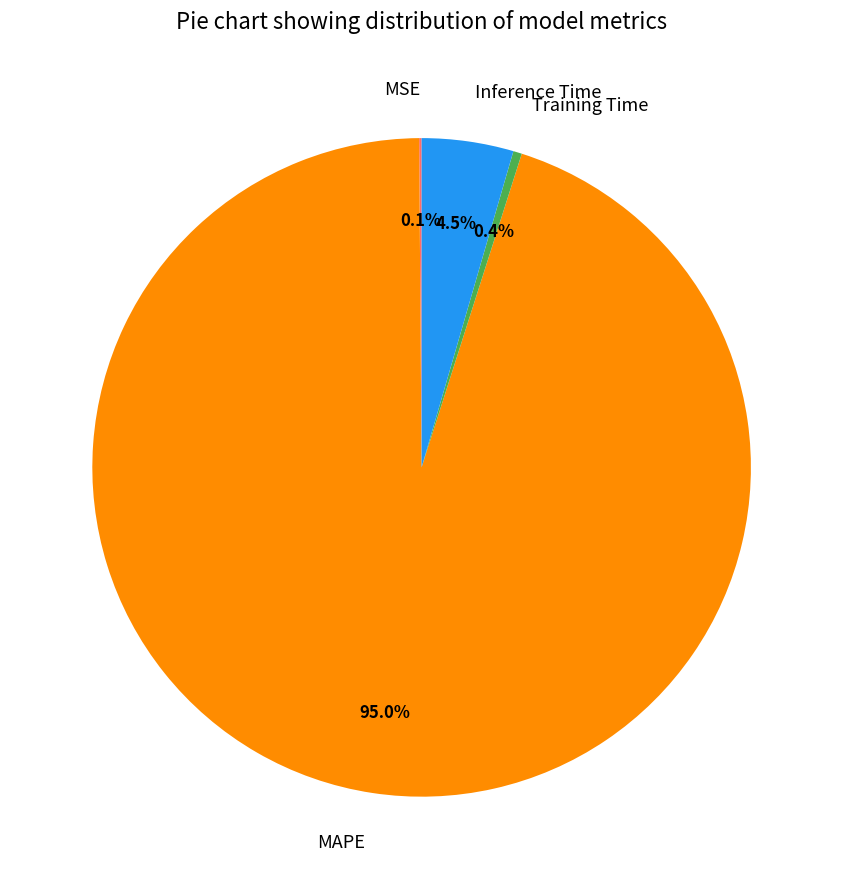

Is MAPE the majority of the pie?

Yes